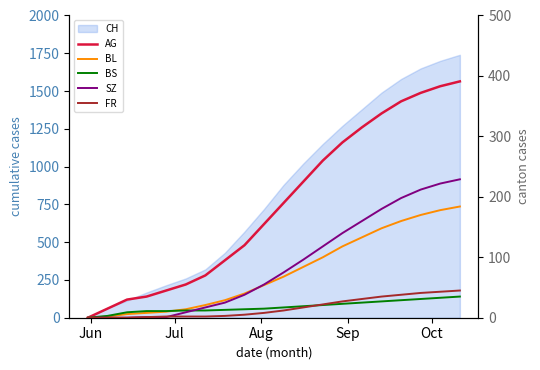

What is the value of the BL point at the 8th from the left?

29